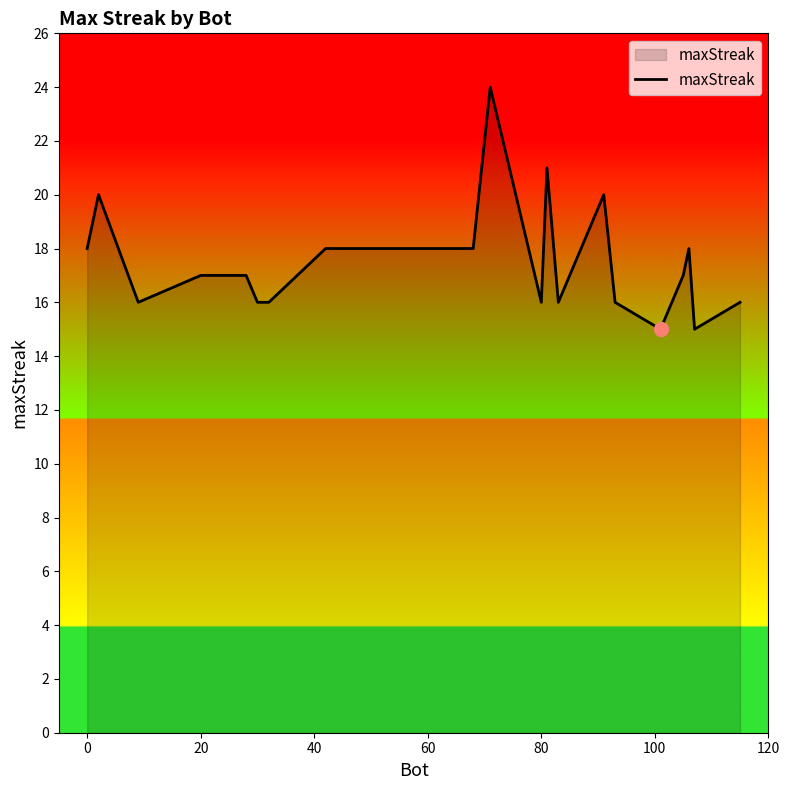

What is the difference between the maximum and minimum values?

9